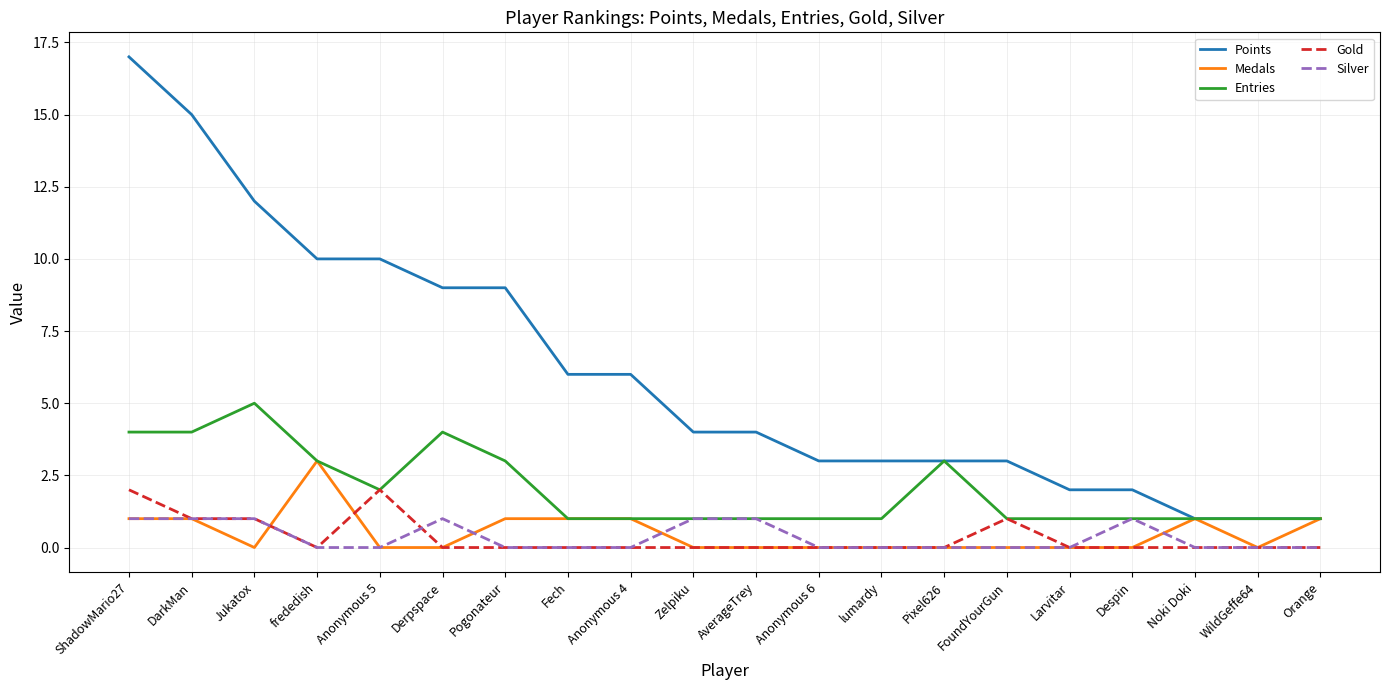

At which category is the sum across all series the highest?

ShadowMario27